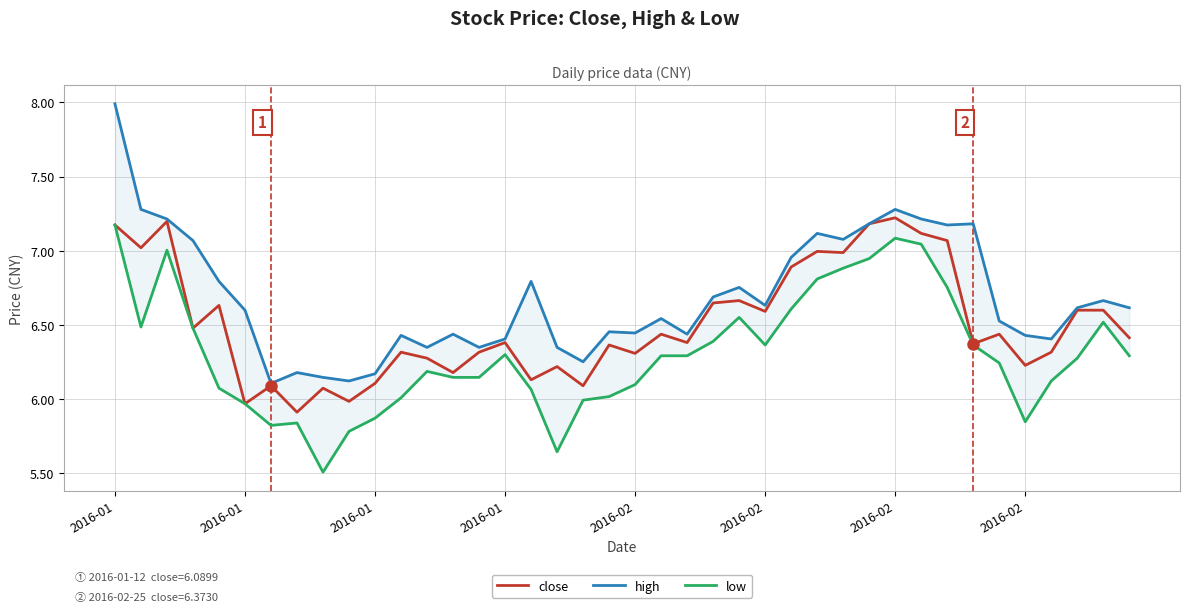

True or false: low and close intersect in this chart.

False